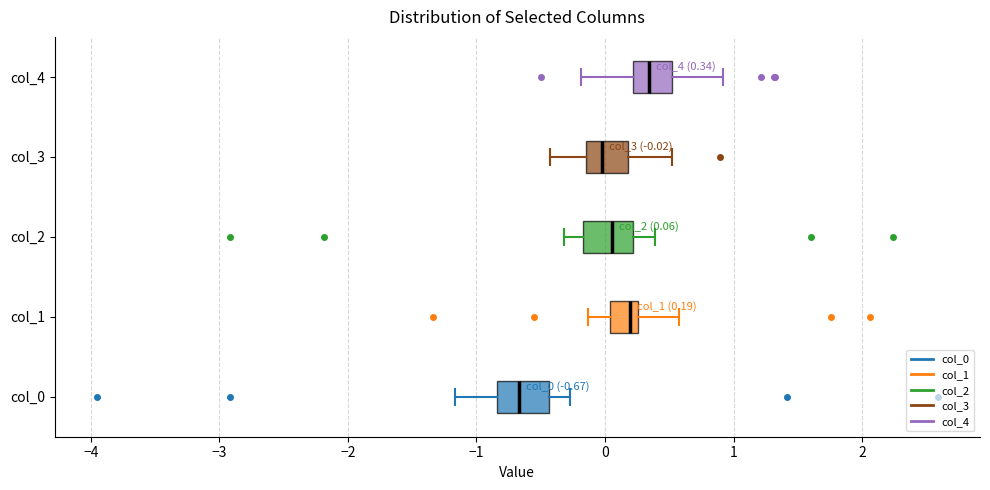

Which box's median line is the furthest to the left?

col_0